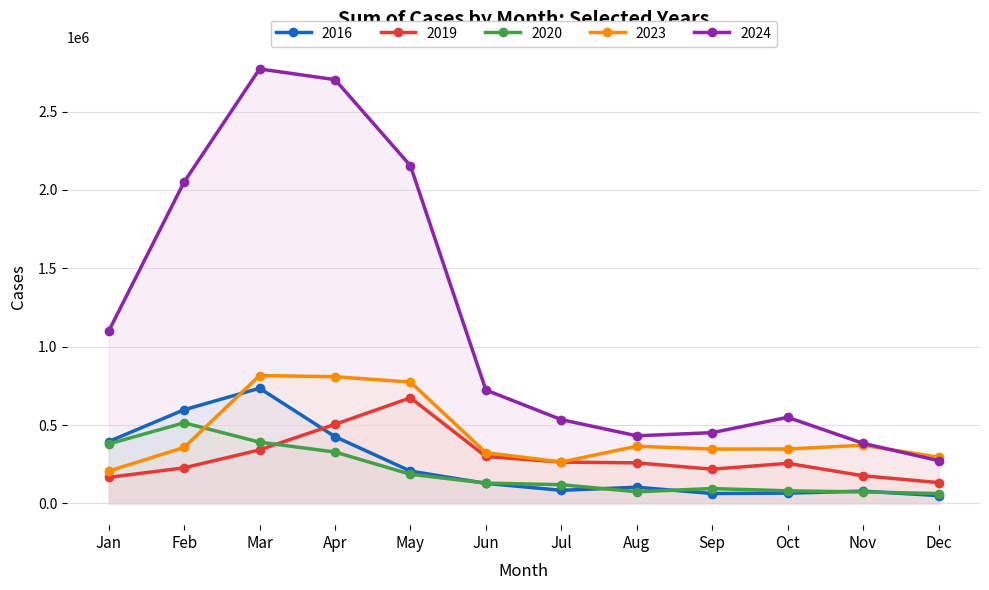

What is the spread (max minus min) of values at Mar?

2430161